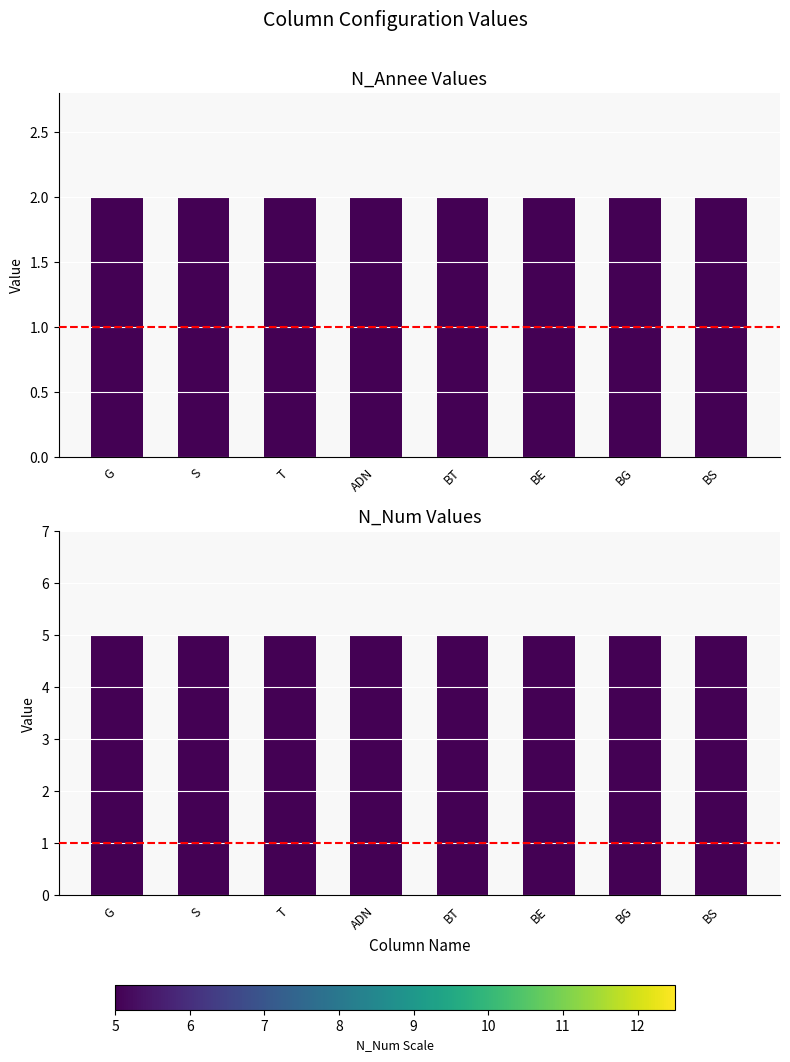

Reading left to right, what are all the values shown in this chart?

N_Annee: 2	2	2	2	2	2	2	2
N_Num: 5	5	5	5	5	5	5	5